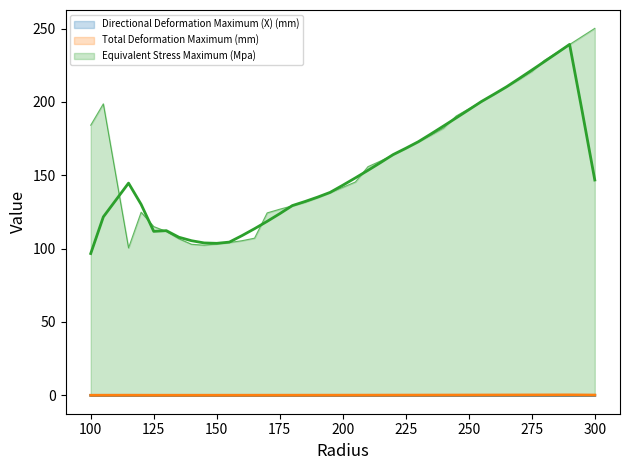

Reading left to right, extract all data points from this chart.

Directional Deformation Maximum (X) (mm): 100=0.0	105=0.0	115=0.0	120=0.0	125=0.0	130=0.0	135=0.0	140=0.0	145=0.0	150=0.0	155=0.0	160=0.0	165=0.0	170=0.0	175=0.0	180=0.0	185=0.0	190=0.0	195=0.0	200=0.0	205=0.0	210=0.0	215=0.0	220=0.0	225=0.0	230=0.0	235=0.0	240=0.0	245=0.0	250=0.0	255=0.0	260=0.0	265=0.0	270=0.0	275=0.0	280=0.0	285=0.0	290=0.0	295=0.0	300=0.0
Total Deformation Maximum (mm): 100=0.1	105=0.1	115=0.0	120=0.1	125=0.1	130=0.1	135=0.1	140=0.1	145=0.1	150=0.1	155=0.1	160=0.1	165=0.1	170=0.1	175=0.1	180=0.1	185=0.1	190=0.1	195=0.1	200=0.1	205=0.1	210=0.1	215=0.1	220=0.1	225=0.2	230=0.2	235=0.2	240=0.2	245=0.2	250=0.2	255=0.2	260=0.2	265=0.2	270=0.3	275=0.3	280=0.3	285=0.3	290=0.3	295=0.3	300=0.4
Equivalent Stress Maximum (Mpa): 100=184.1	105=198.7	115=100.5	120=124.8	125=115.0	130=111.7	135=106.7	140=103.0	145=102.3	150=103.2	155=104.2	160=105.4	165=107.1	170=124.4	175=126.9	180=129.2	185=131.6	190=134.7	195=138.2	200=141.8	205=145.4	210=155.9	215=159.7	220=164.0	225=168.2	230=172.8	235=177.3	240=182.1	245=190.4	250=195.3	255=200.2	260=205.1	265=210.2	270=215.3	275=220.7	280=228.3	285=233.7	290=239.1	295=244.6	300=250.1